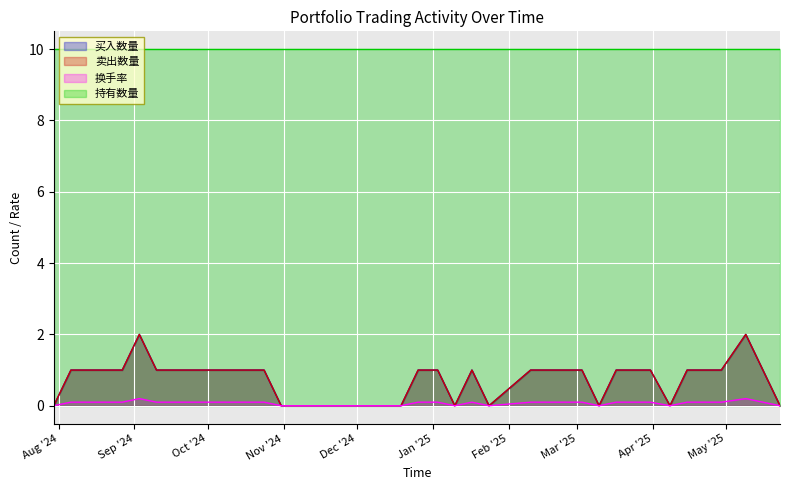

What is the maximum value for 买入数量?

2.0